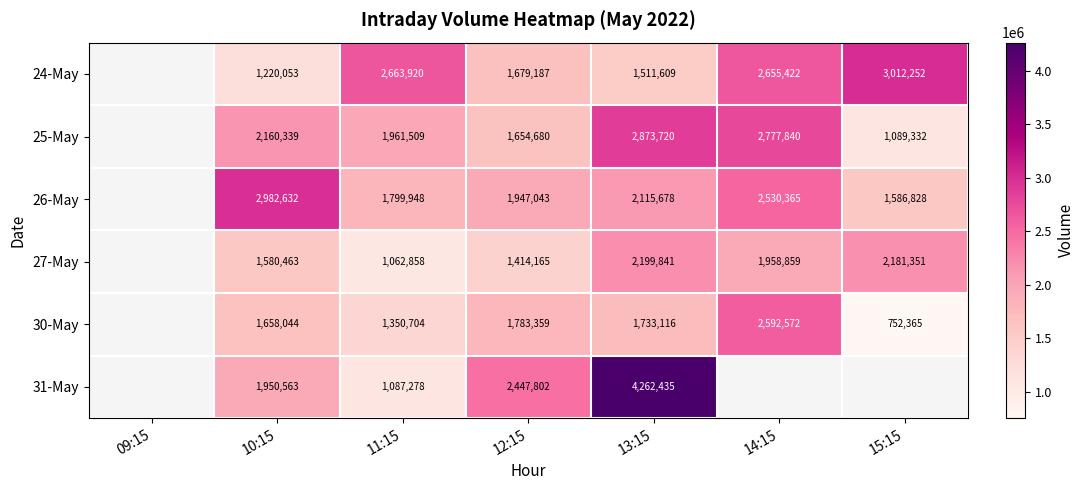

The value of 25-May at 12:15 is 1654680. True or false?

True